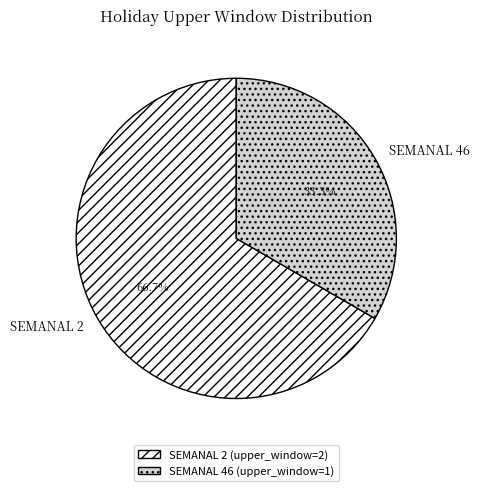

Does SEMANAL 46 account for over 50% of the chart?

No